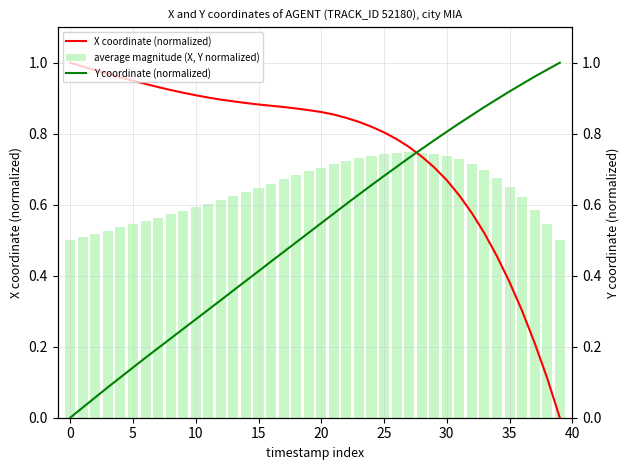

The value of Y coordinate (normalized) at 21 is 0.6. True or false?

True